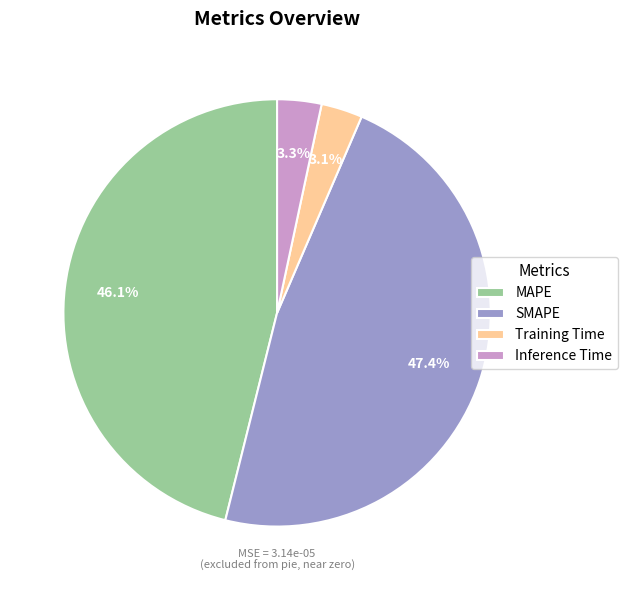

What percentage is NOT represented by Training Time?

96.9%